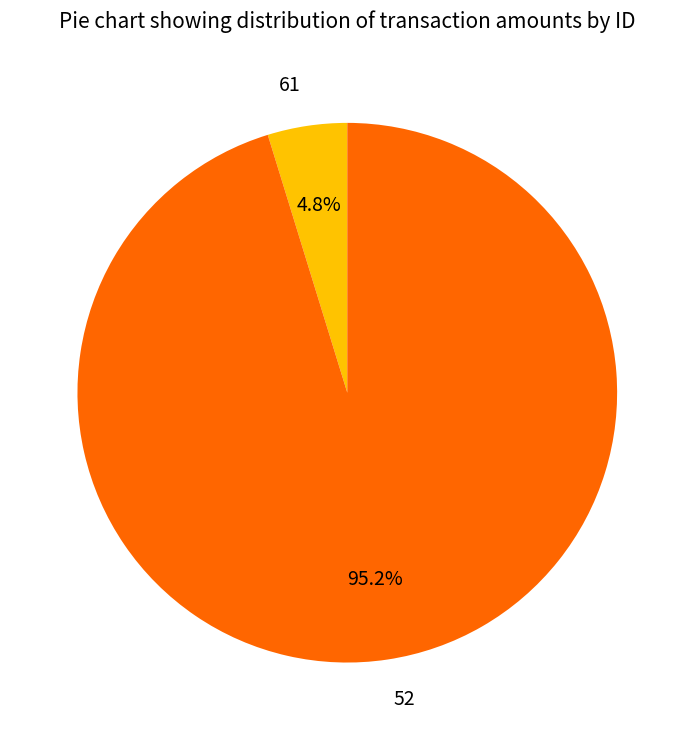

What is the total percentage of 52 and 61?

100.0%